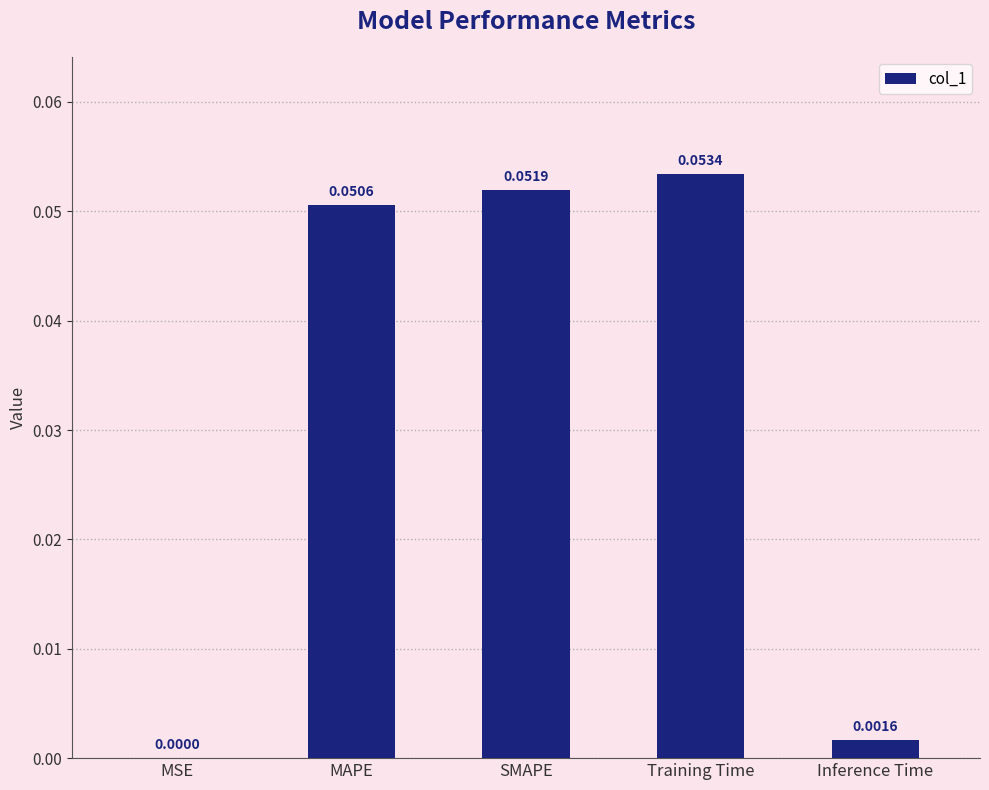

Which category has the highest value across all series?

Training Time